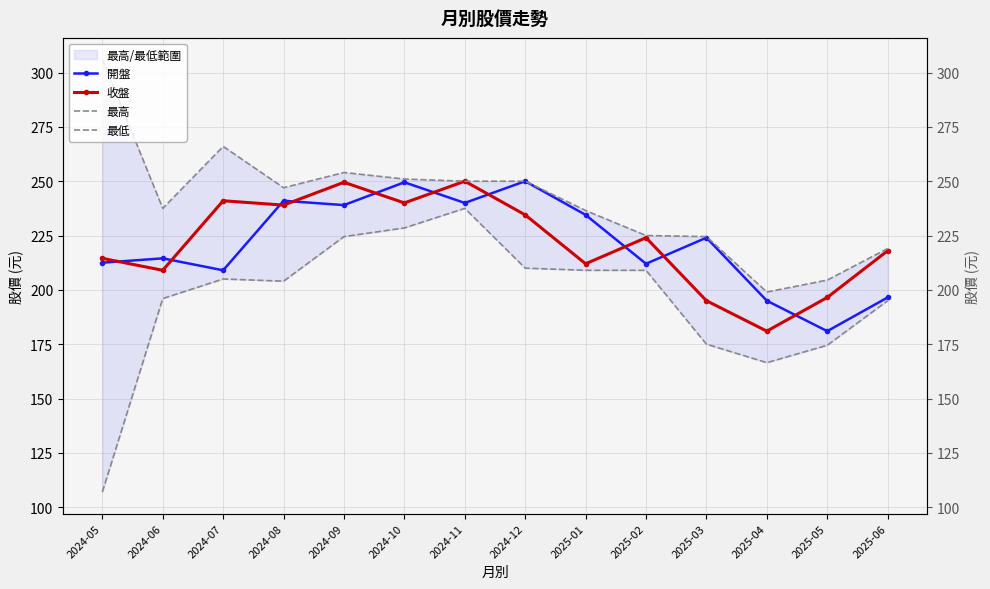

What is the value of the 最低 point at the 4th from the left?

204.0